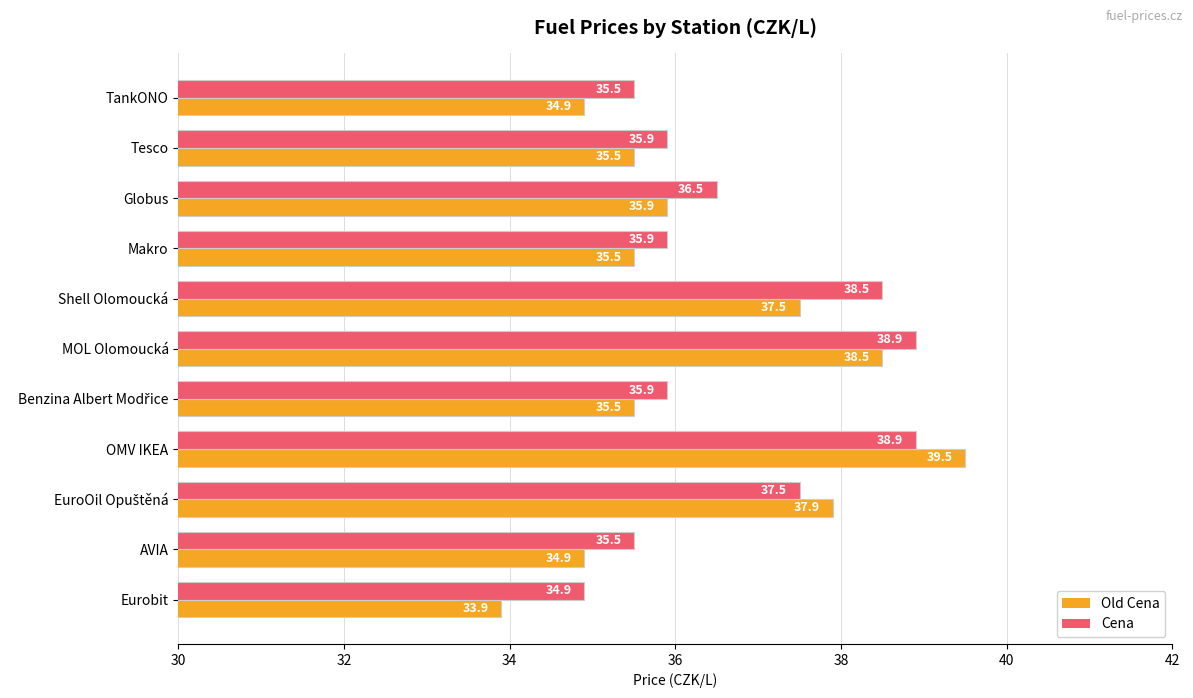

At which category is the sum across all series the highest?

OMV IKEA